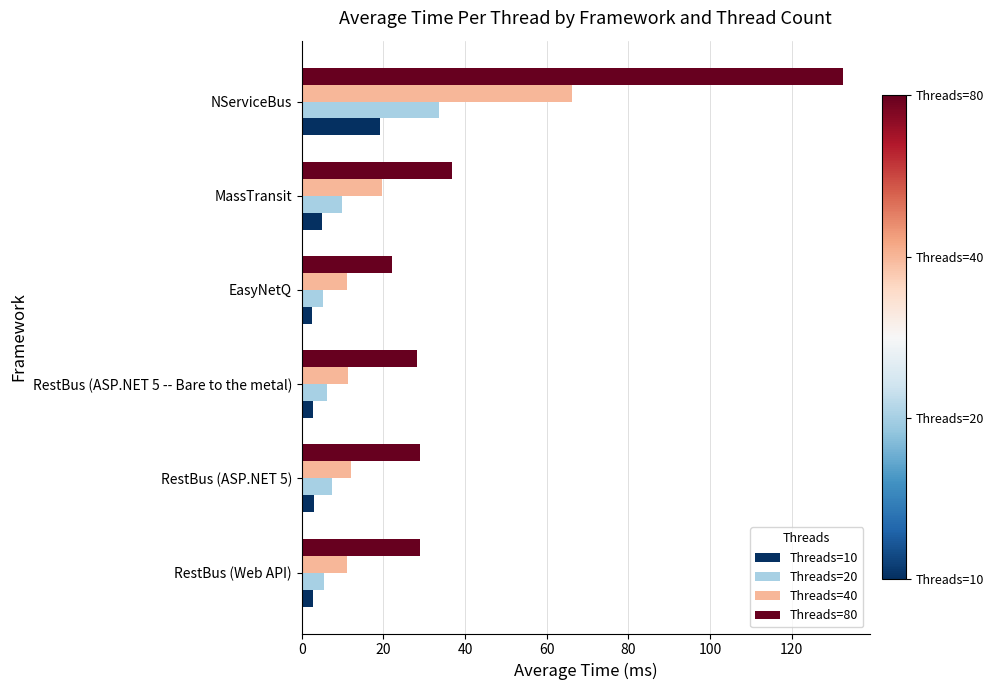

The Threads=80 series shows 31.1 at EasyNetQ. True or false?

False